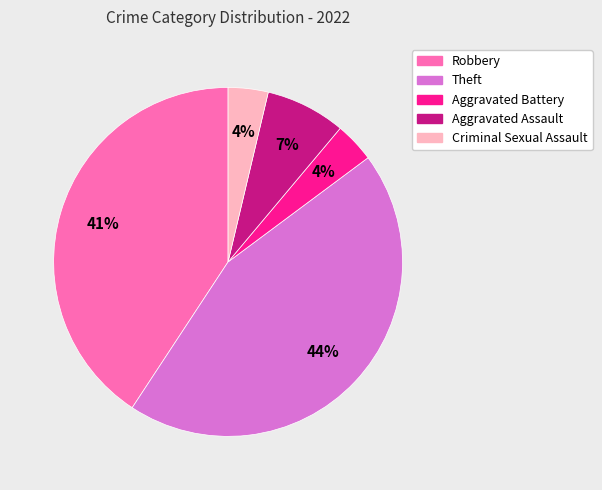

How many segments does this pie chart have?

5